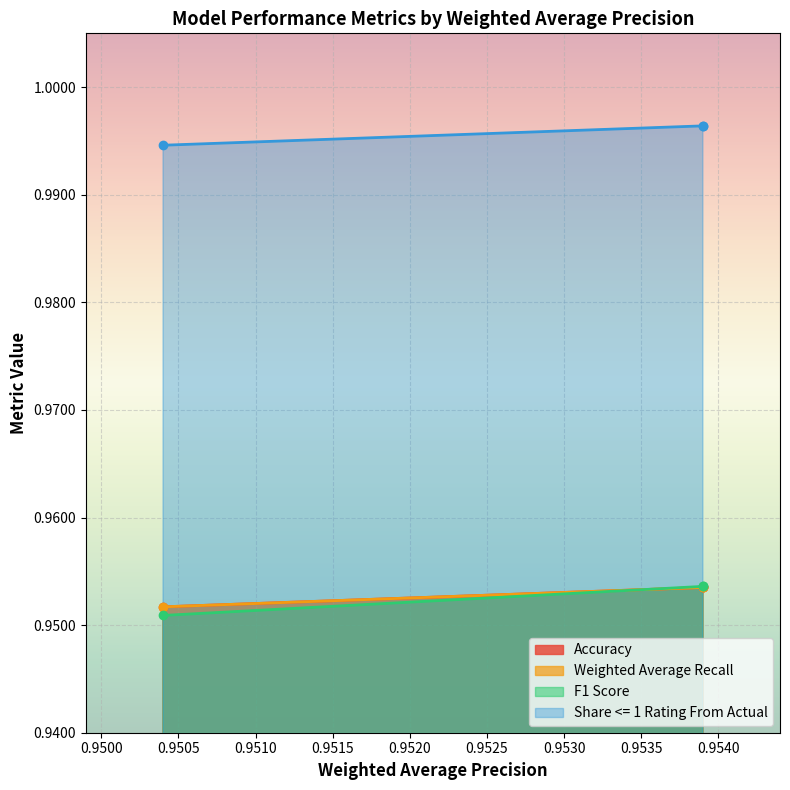

How many lines are shown in the chart?

4